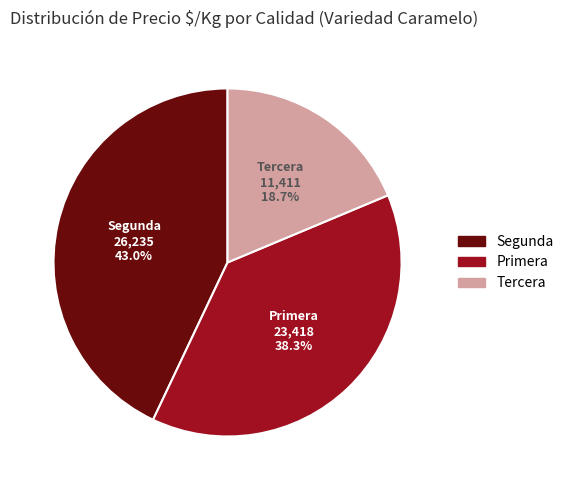

How many segments does this pie chart have?

3